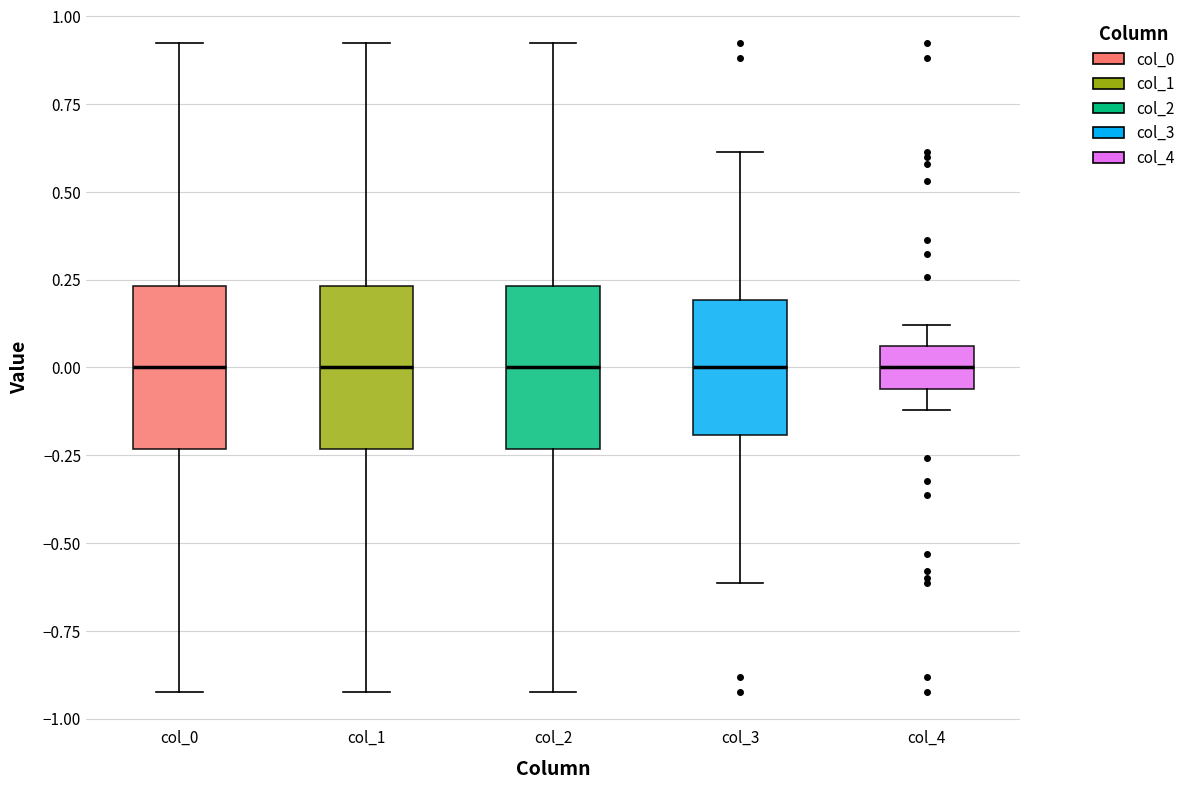

Reading left to right, transcribe this box plot: for each box, give where its median line is, the range the box spans, and where its two whiskers end, as read against the y-axis. The values are not printed on the chart, so give them approximately, as read against the axis.

col_0: median 0.00, box -0.25 to 0.25, whiskers -0.90 to 0.90
col_1: median 0.00, box -0.25 to 0.25, whiskers -0.90 to 0.90
col_2: median 0.00, box -0.25 to 0.25, whiskers -0.90 to 0.90
col_3: median 0.00, box -0.20 to 0.20, whiskers -0.60 to 0.60
col_4: median 0.00, box -0.05 to 0.05, whiskers -0.10 to 0.10